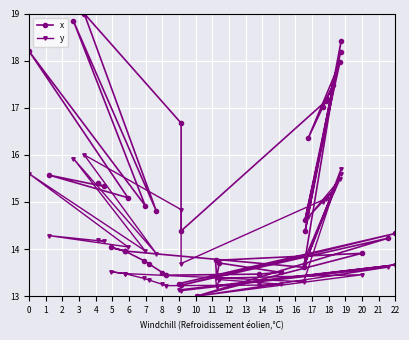

Which series has the widest spread of values?

x